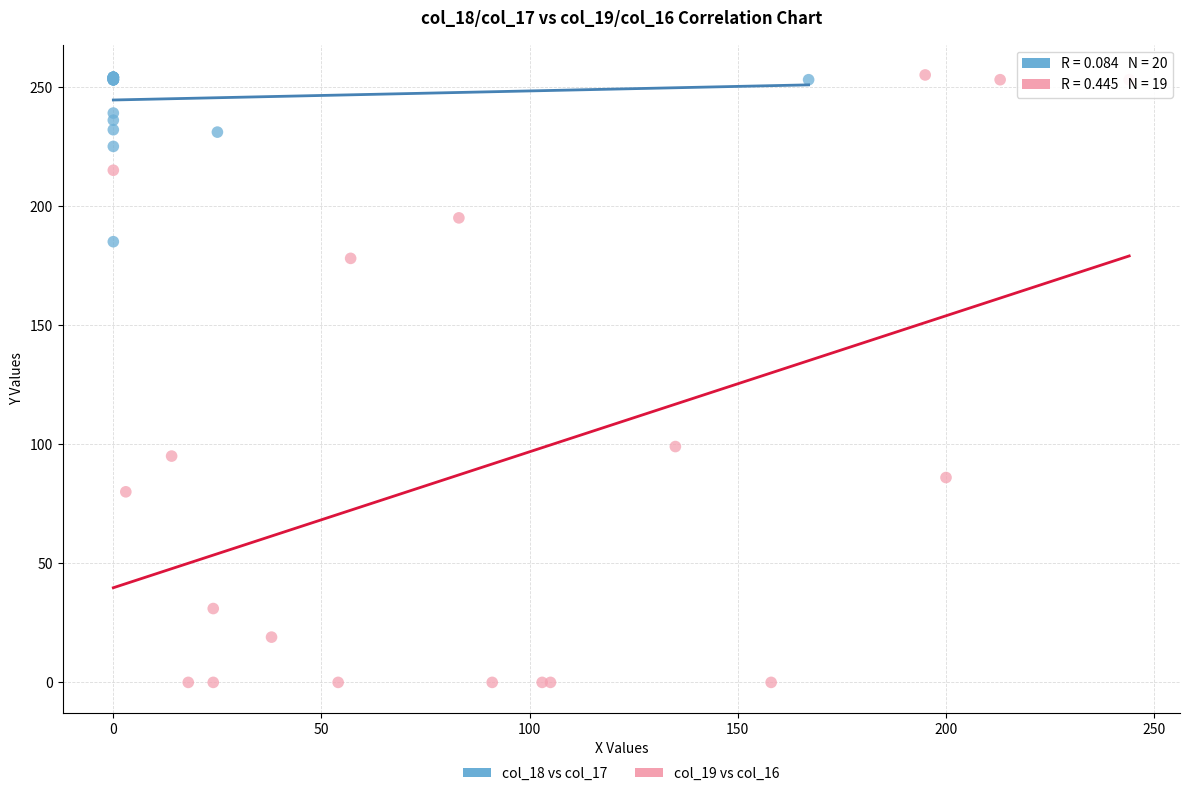

Which series reaches the minimum Y coordinate?

col_19 vs col_16